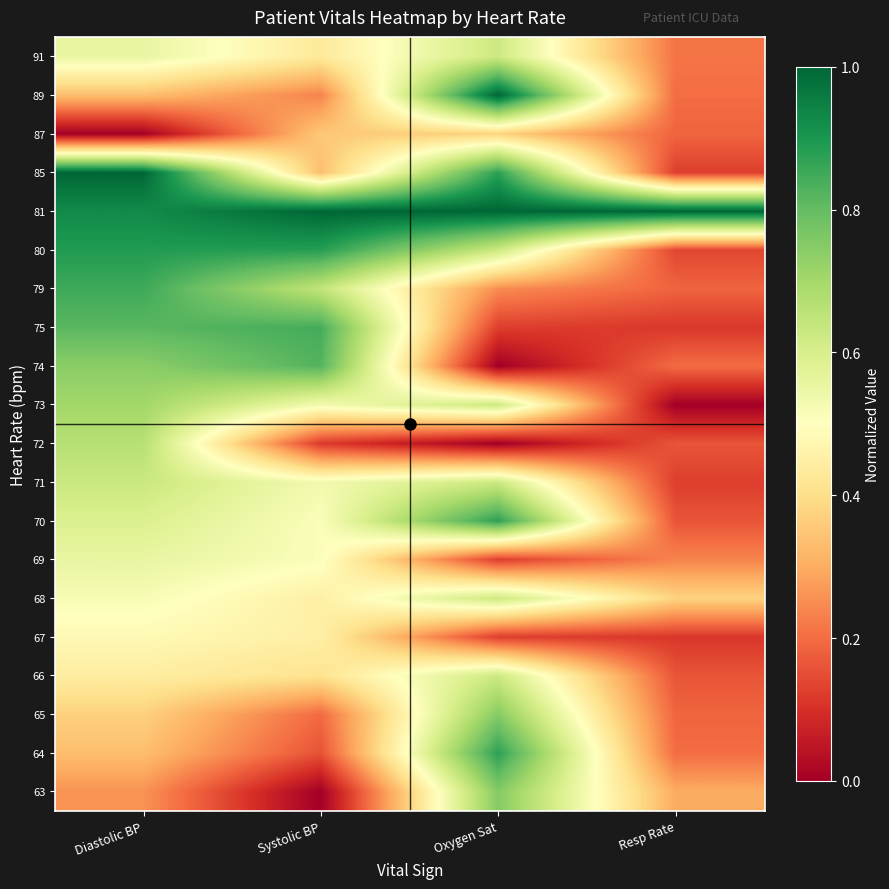

Reading left to right, list all the values displayed in this chart.

63: Diastolic BP=0.3	Systolic BP=0.0	Oxygen Sat=0.8	Resp Rate=0.3
64: Diastolic BP=0.3	Systolic BP=0.2	Oxygen Sat=0.9	Resp Rate=0.2
65: Diastolic BP=0.4	Systolic BP=0.2	Oxygen Sat=0.8	Resp Rate=0.2
66: Diastolic BP=0.4	Systolic BP=0.4	Oxygen Sat=0.6	Resp Rate=0.2
67: Diastolic BP=0.5	Systolic BP=0.5	Oxygen Sat=0.1	Resp Rate=0.1
68: Diastolic BP=0.5	Systolic BP=0.5	Oxygen Sat=0.6	Resp Rate=0.4
69: Diastolic BP=0.6	Systolic BP=0.5	Oxygen Sat=0.1	Resp Rate=0.2
70: Diastolic BP=0.6	Systolic BP=0.5	Oxygen Sat=0.9	Resp Rate=0.2
71: Diastolic BP=0.6	Systolic BP=0.5	Oxygen Sat=0.6	Resp Rate=0.1
72: Diastolic BP=0.7	Systolic BP=0.1	Oxygen Sat=0.0	Resp Rate=0.2
73: Diastolic BP=0.7	Systolic BP=0.5	Oxygen Sat=0.6	Resp Rate=0.0
74: Diastolic BP=0.7	Systolic BP=0.8	Oxygen Sat=0.0	Resp Rate=0.2
75: Diastolic BP=0.8	Systolic BP=0.8	Oxygen Sat=0.1	Resp Rate=0.1
79: Diastolic BP=0.9	Systolic BP=0.6	Oxygen Sat=0.2	Resp Rate=0.2
80: Diastolic BP=0.9	Systolic BP=0.9	Oxygen Sat=0.6	Resp Rate=0.1
81: Diastolic BP=0.9	Systolic BP=1.0	Oxygen Sat=1.0	Resp Rate=1.0
85: Diastolic BP=1.0	Systolic BP=0.3	Oxygen Sat=0.9	Resp Rate=0.1
87: Diastolic BP=0.0	Systolic BP=0.4	Oxygen Sat=0.4	Resp Rate=0.2
89: Diastolic BP=0.3	Systolic BP=0.2	Oxygen Sat=1.0	Resp Rate=0.2
91: Diastolic BP=0.6	Systolic BP=0.4	Oxygen Sat=0.6	Resp Rate=0.2